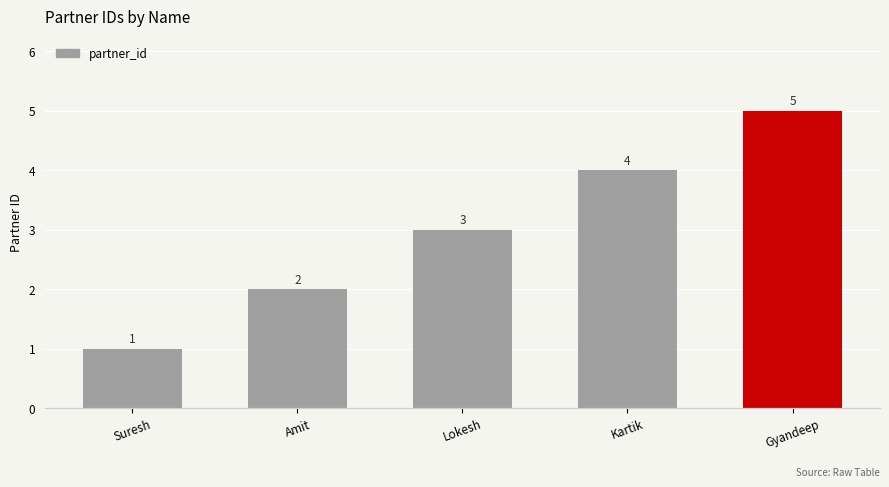

What is the minimum value shown in the chart?

1